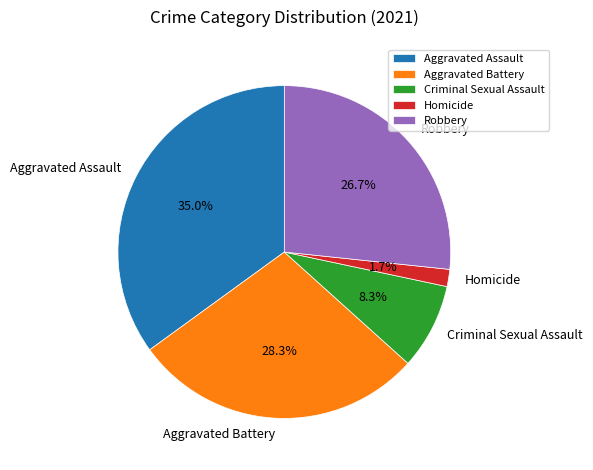

Rank the categories by value from lowest to highest.

Homicide, Criminal Sexual Assault, Robbery, Aggravated Battery, Aggravated Assault